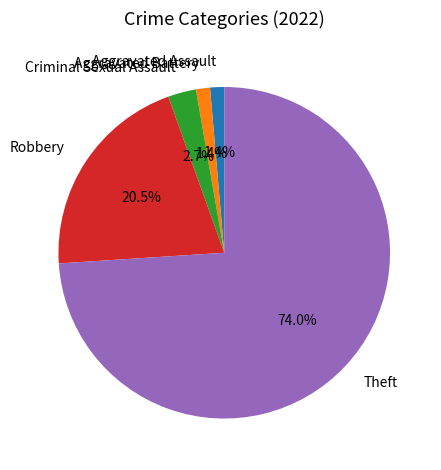

To the nearest percent, what percentage of the pie is Aggravated Battery?

1%